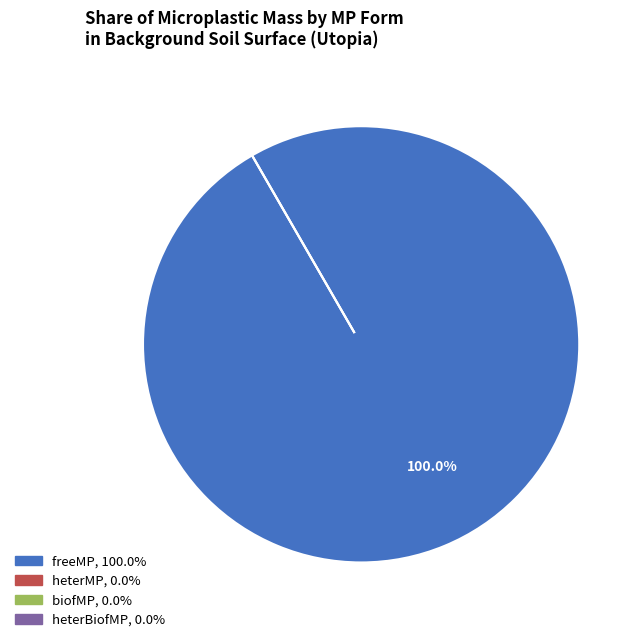

How many segments does this pie chart have?

4